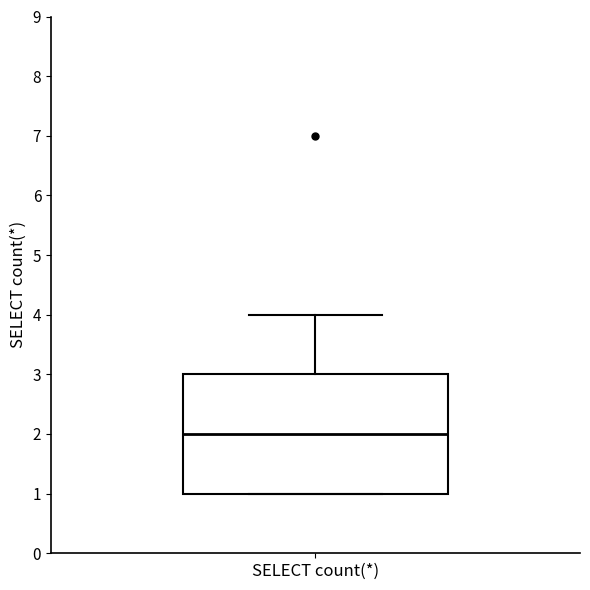

Read this box plot against the y-axis: the position of the median line, the range covered by the box, and the ends of both whiskers. The values are not printed on the chart, so give them approximately, as read against the axis.

median 2, box 1 to 3, whiskers 1 to 4